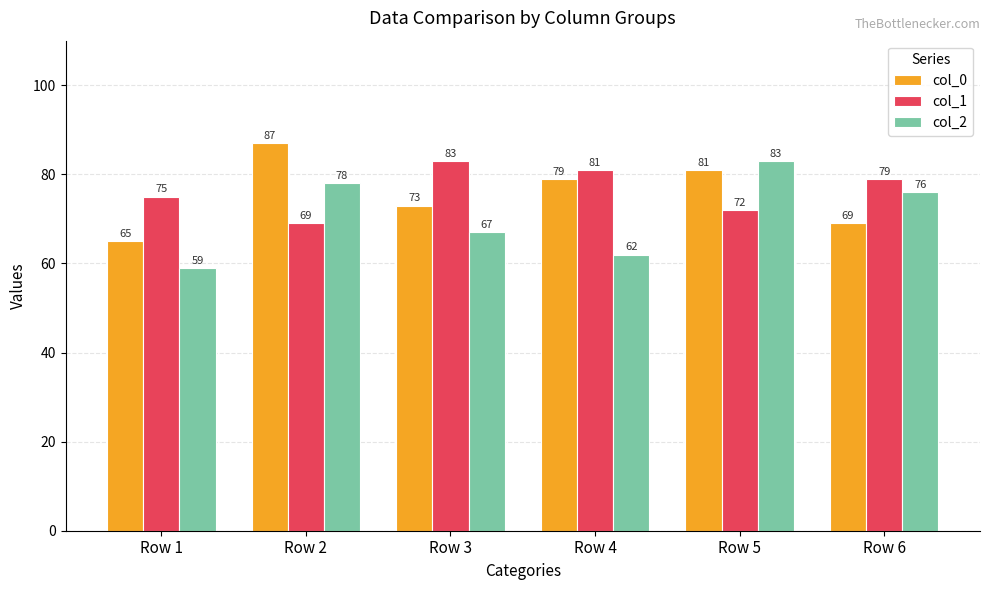

Count the number of categories in the chart.

6